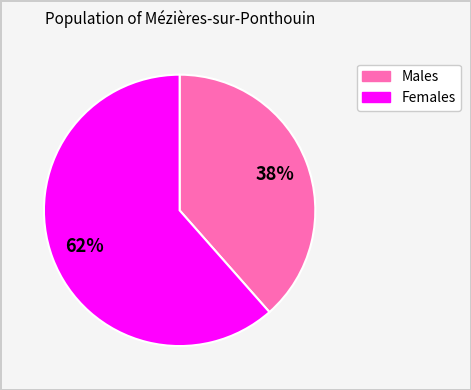

To the nearest percent, what is the average slice percentage?

50%